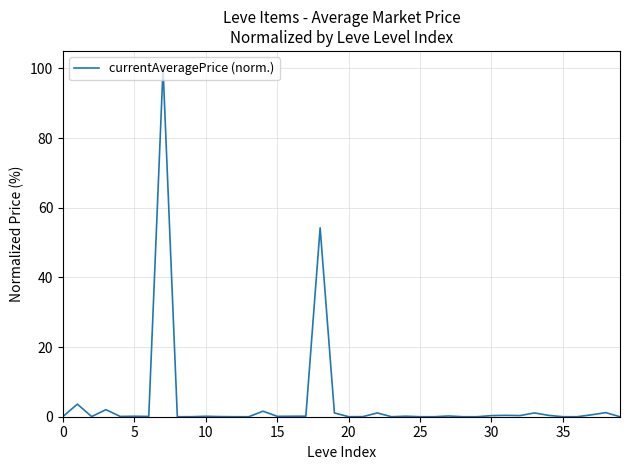

What is the greatest value displayed?

100.0